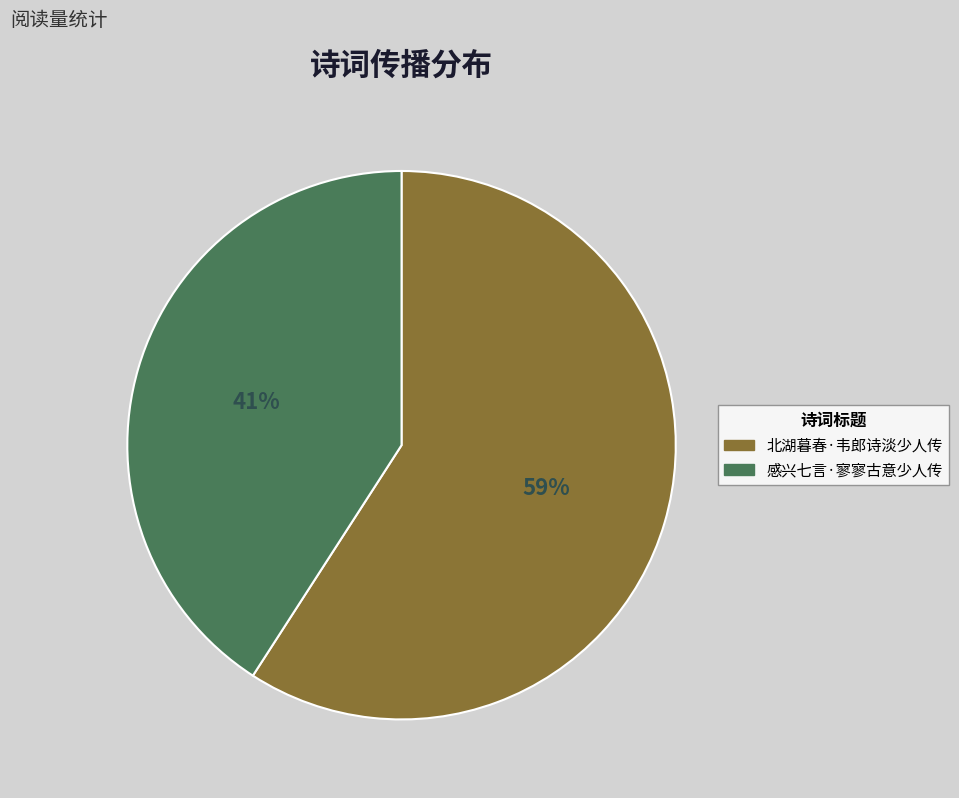

To the nearest percent, what portion does 北湖暮春·韦郎诗淡少人传 represent?

59%